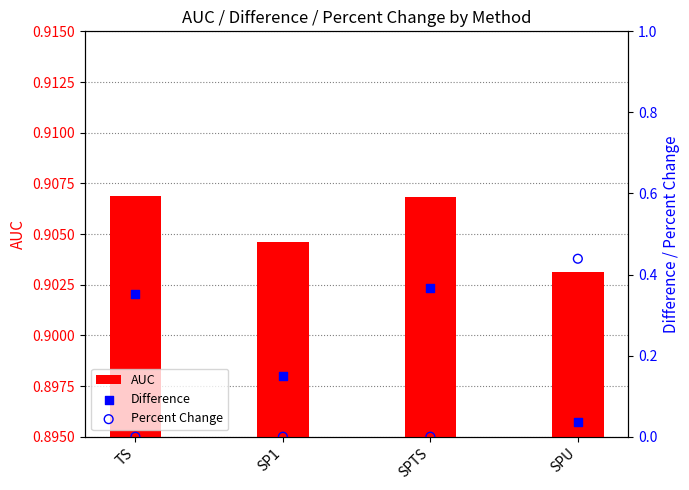

Is the value of Percent Change at SP1 greater than the value of Difference at SPU?

No